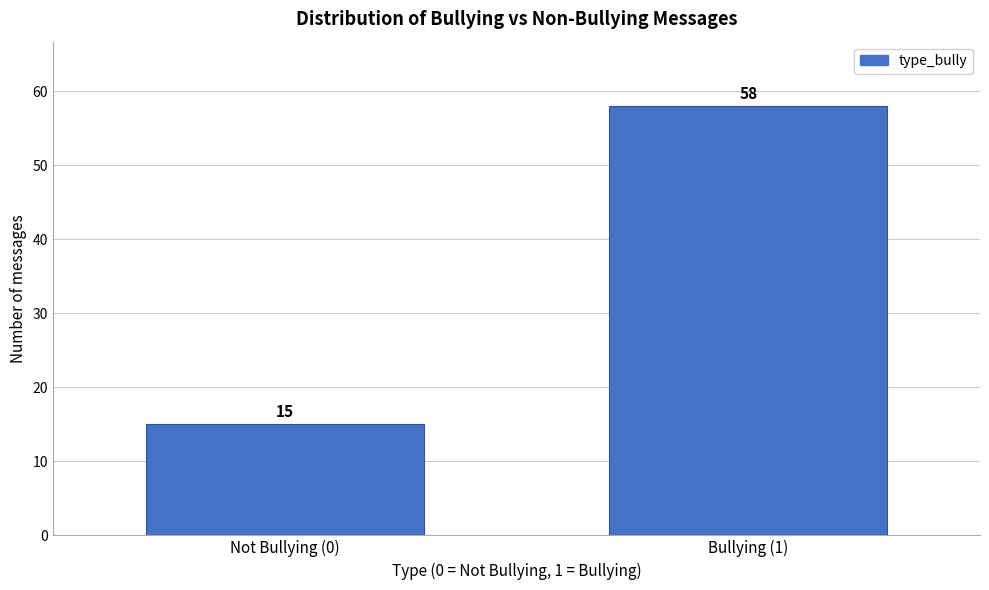

Reading right to left, transcribe all the data shown in this chart.

Bullying (1)=58	Not Bullying (0)=15